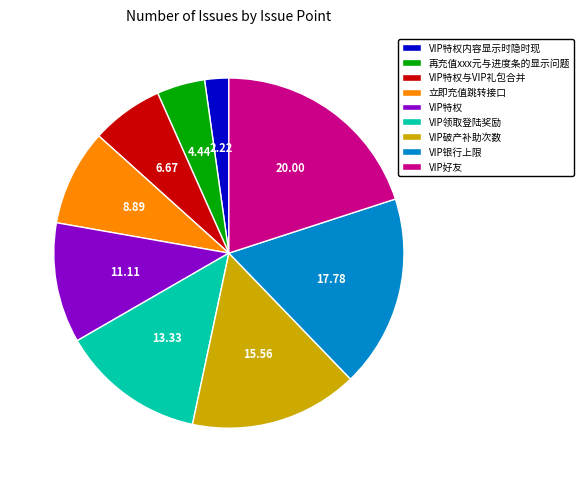

Rank the categories by value from highest to lowest.

VIP好友, VIP银行上限, VIP破产补助次数, VIP领取登陆奖励, VIP特权, 立即充值跳转接口, VIP特权与VIP礼包合并, 再充值xxx元与进度条的显示问题, VIP特权内容显示时隐时现